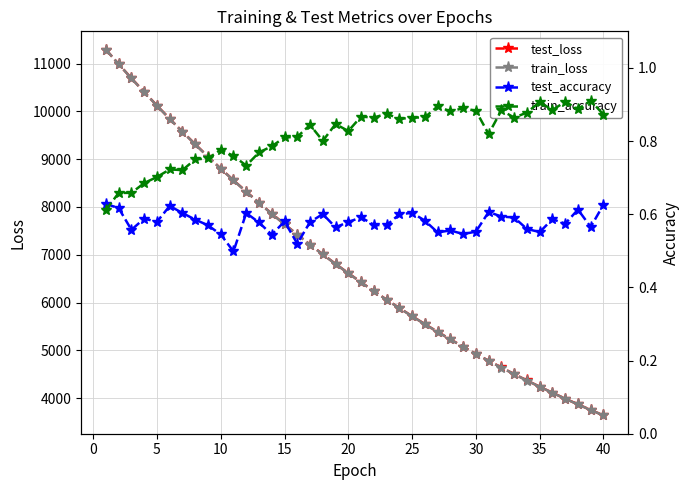

What is the highest value of the test_loss series?

11293.9